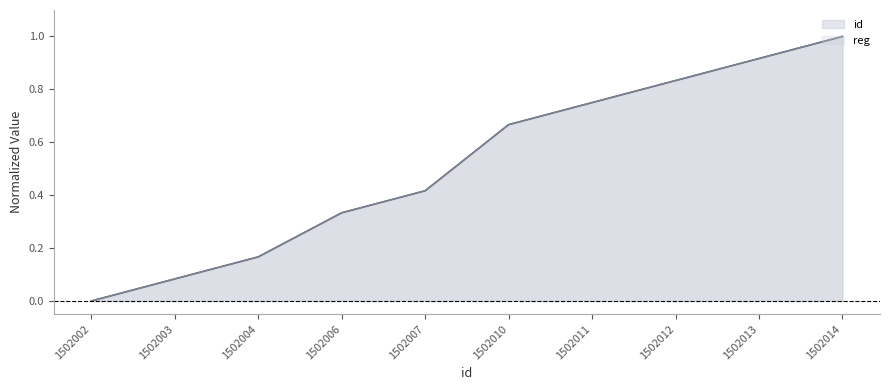

Does the chart display data point markers on the line(s)?

No